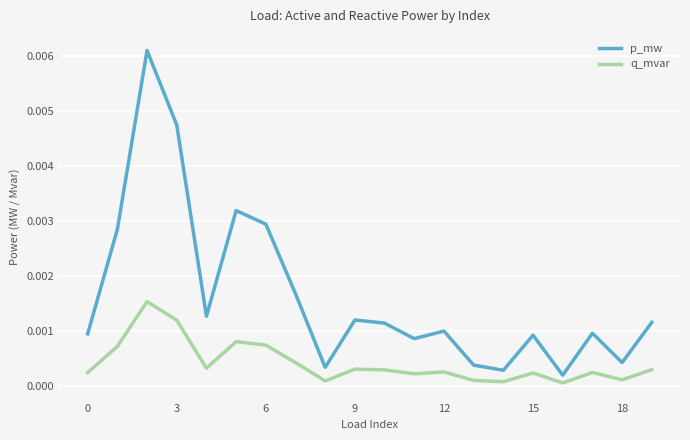

Which series has the largest total across all categories?

p_mw